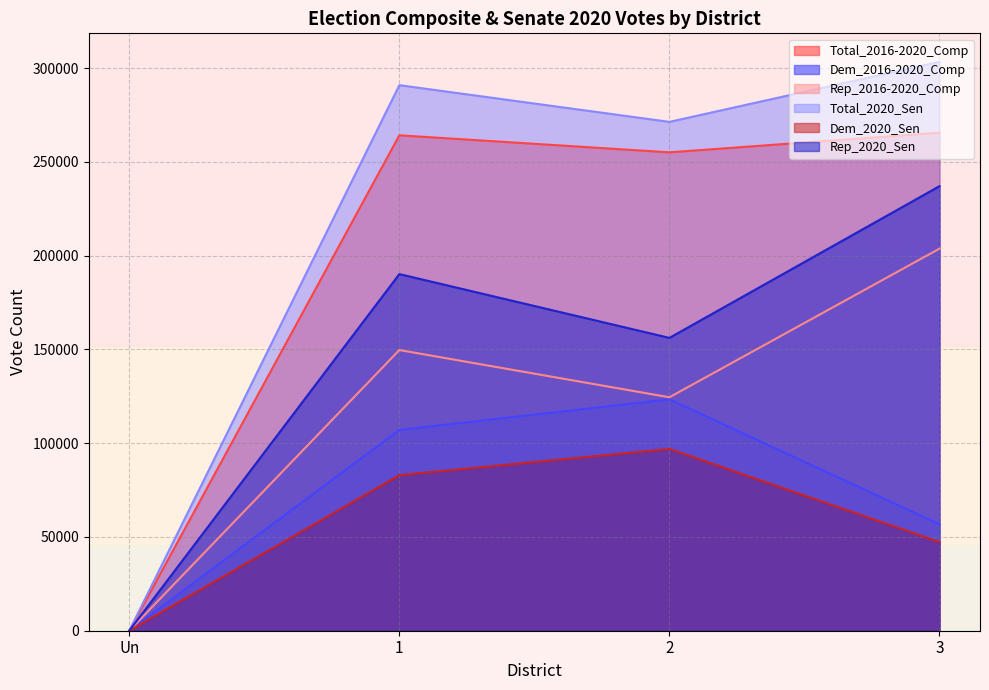

Rank the categories by Rep_2016-2020_Comp value from lowest to highest.

Un, 2, 1, 3